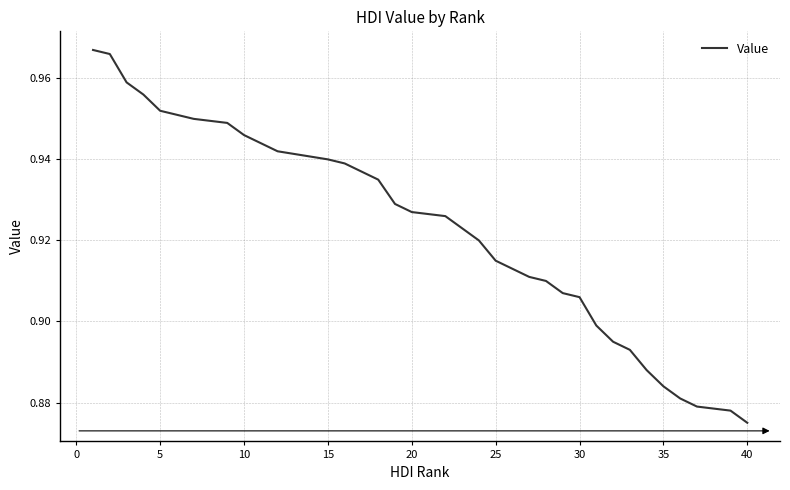

The value at 40 is 1.2. True or false?

False